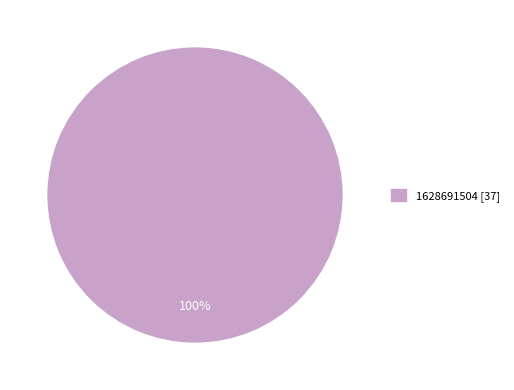

What percentage is the 1628691504 [37] slice, to the nearest percent?

100%